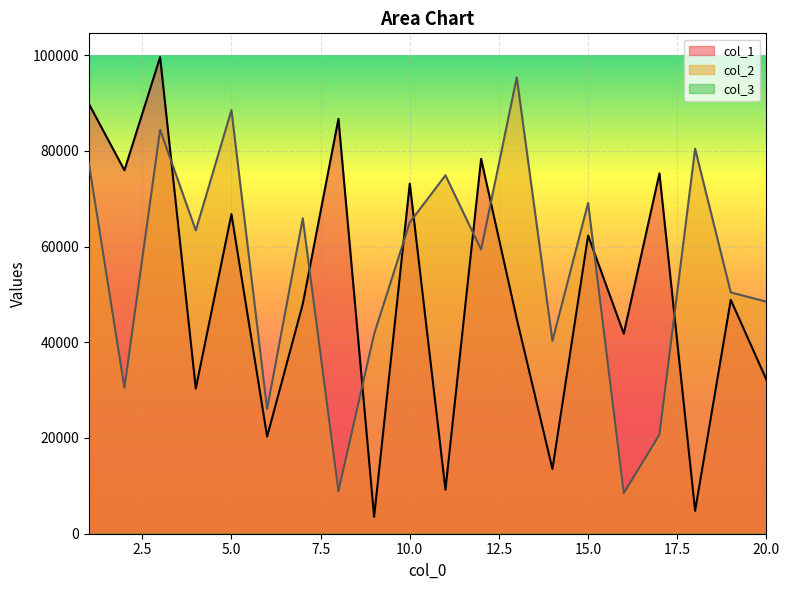

Rank the categories by col_1 value from lowest to highest.

9, 18, 11, 14, 6, 4, 20, 16, 13, 7, 19, 15, 5, 10, 17, 2, 12, 8, 1, 3